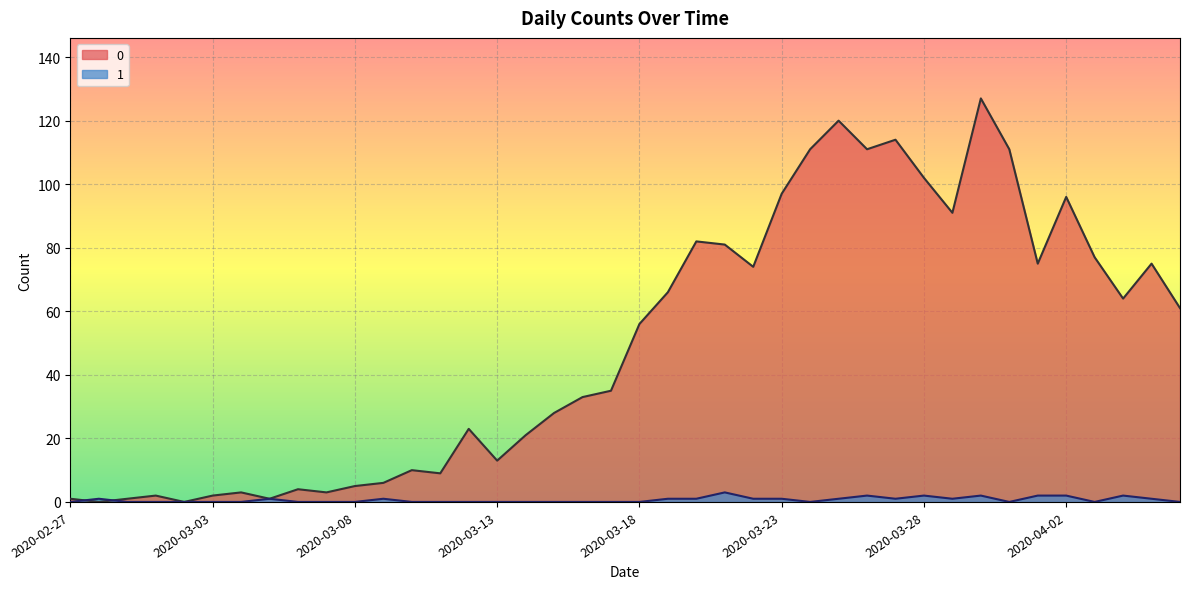

At which category is the sum across all series the highest?

2020-03-30